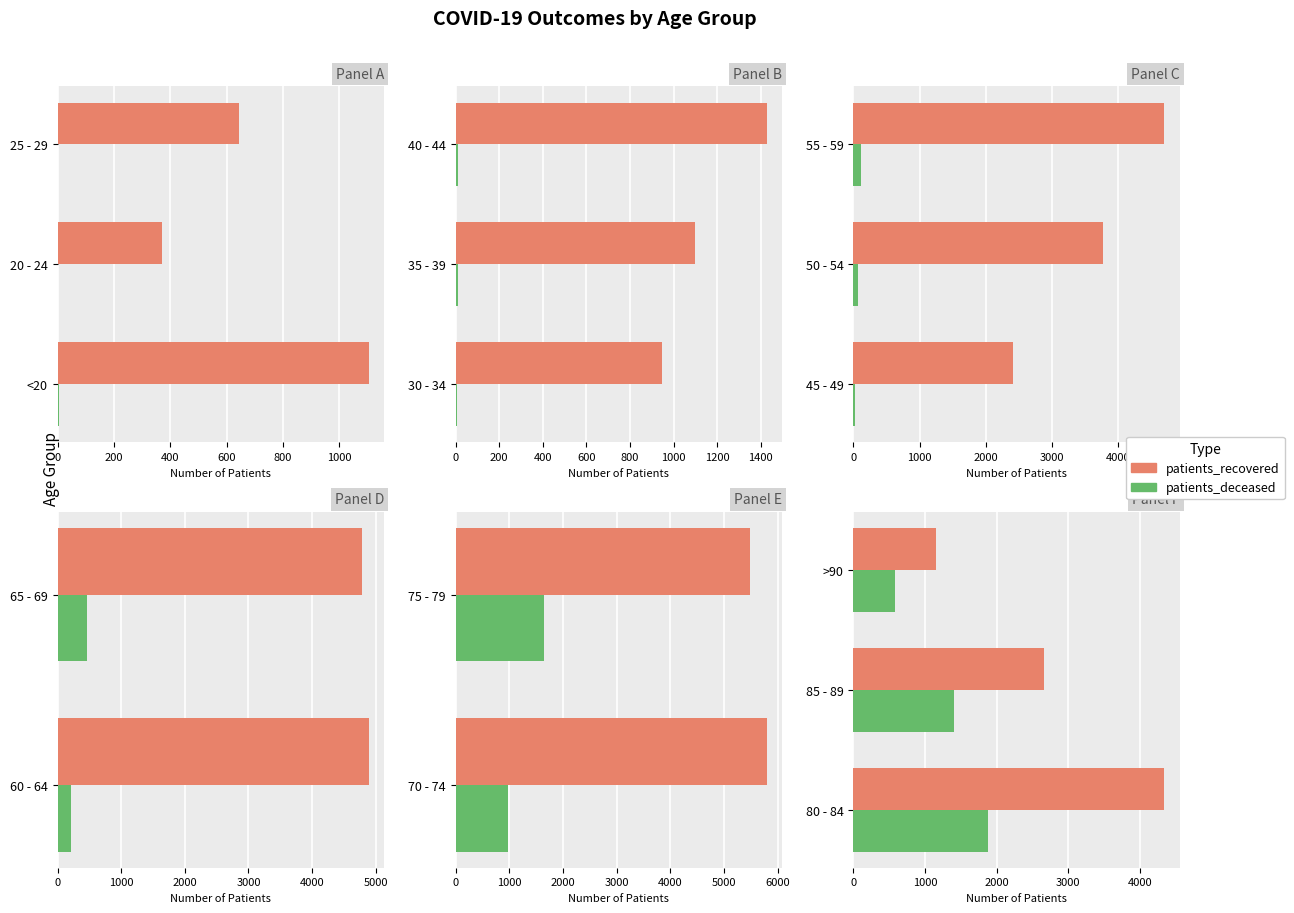

The patients_deceased series shows 1305 at 80 - 84. True or false?

False